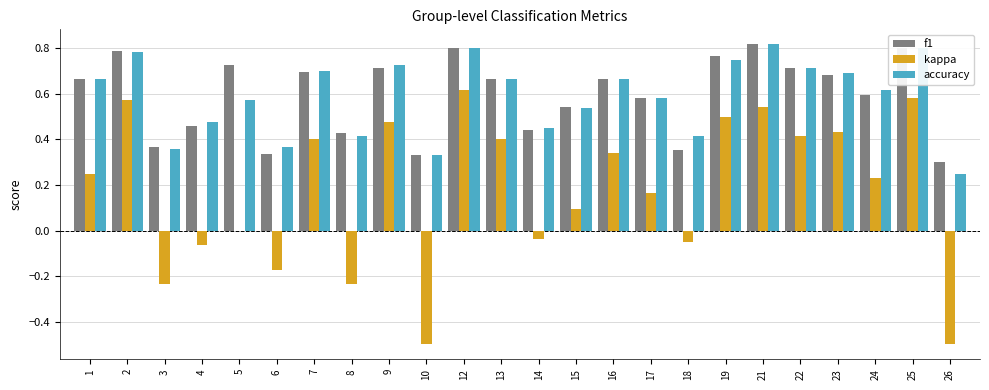

What is the sum of the f1 values at 3 and 5?

1.1